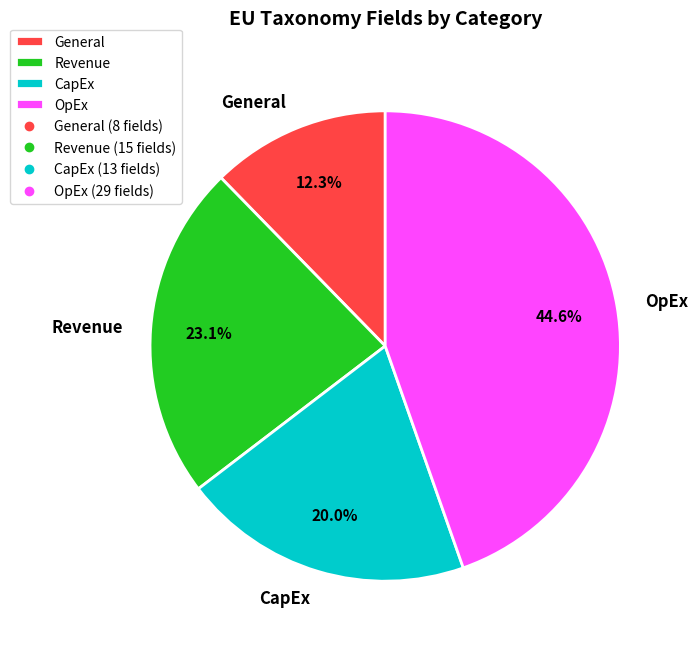

Does CapEx account for over 50% of the chart?

No